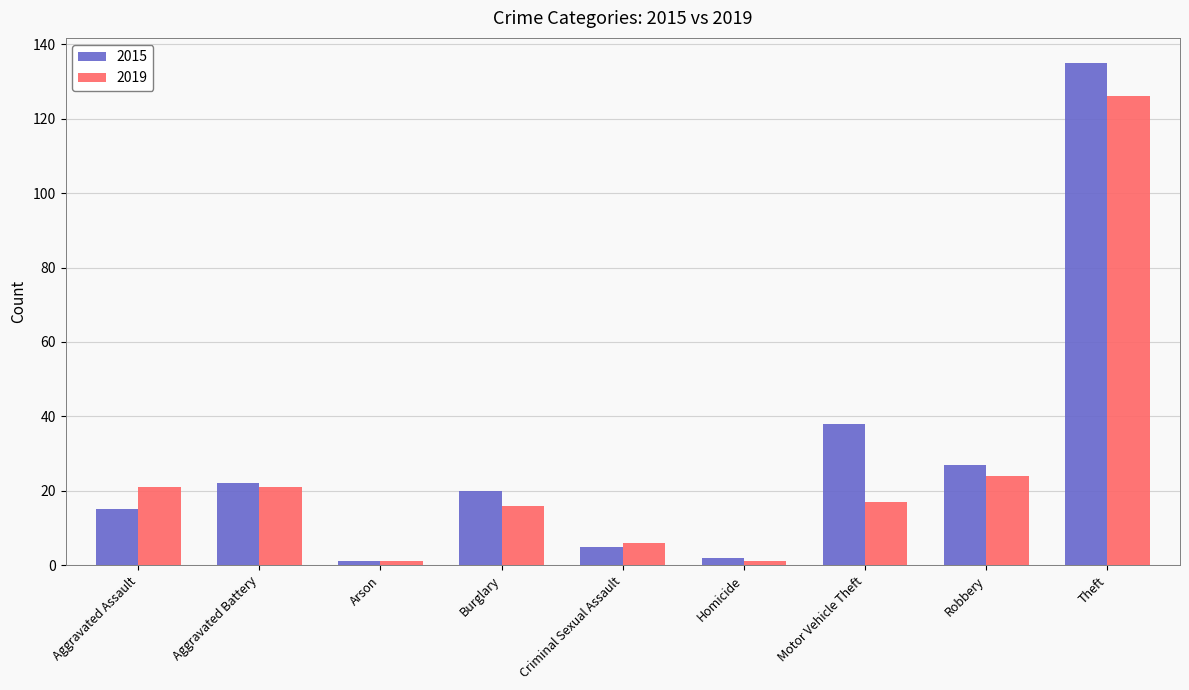

Count the number of data series in this chart.

2